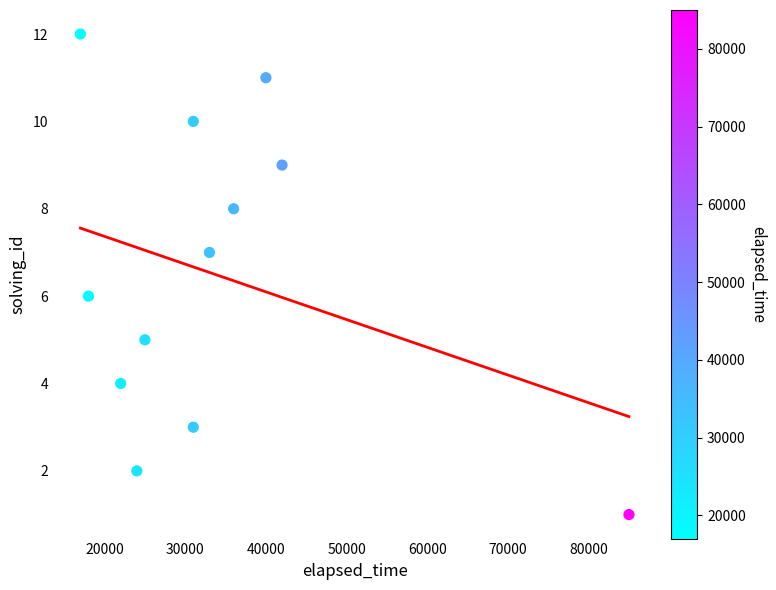

What is the range of Y values (max minus min)?

11